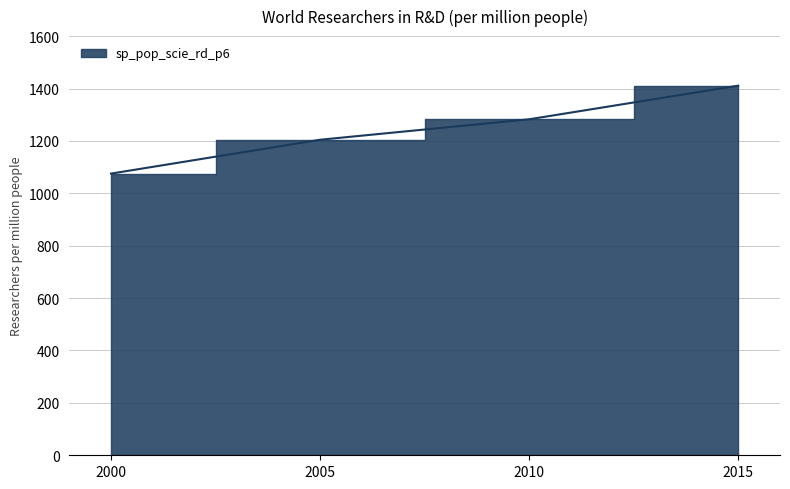

What is the value of the 4th point from the left?

1410.8